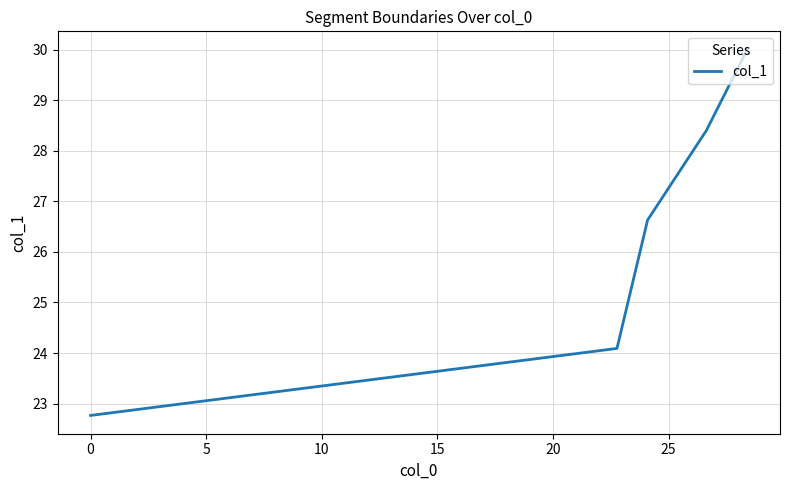

How many lines are shown in the chart?

1